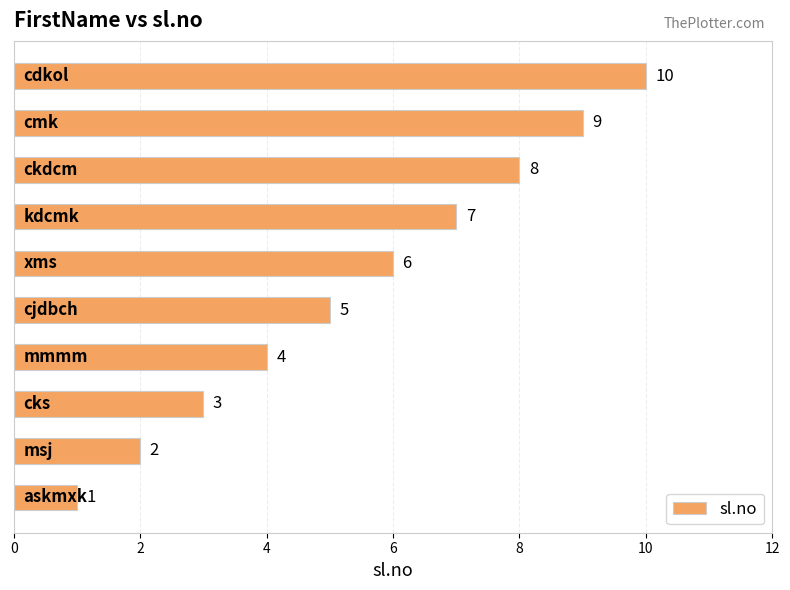

What is the maximum value shown in the chart?

10